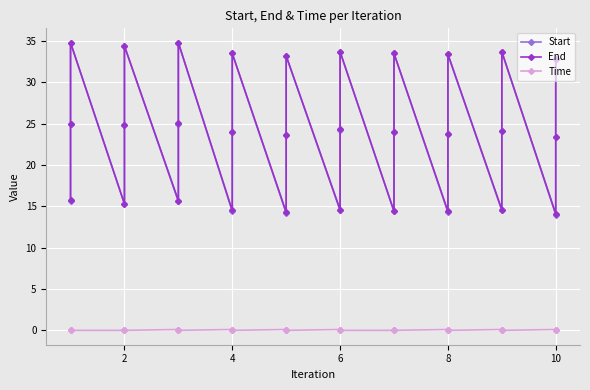

True or false: Time and Start intersect in this chart.

False